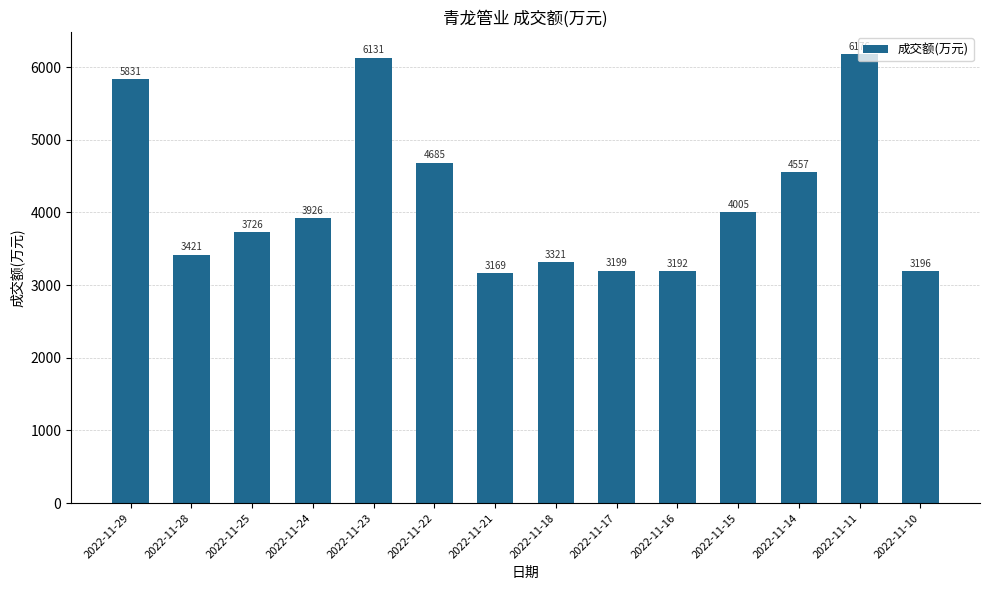

What is the minimum value shown in the chart?

3169